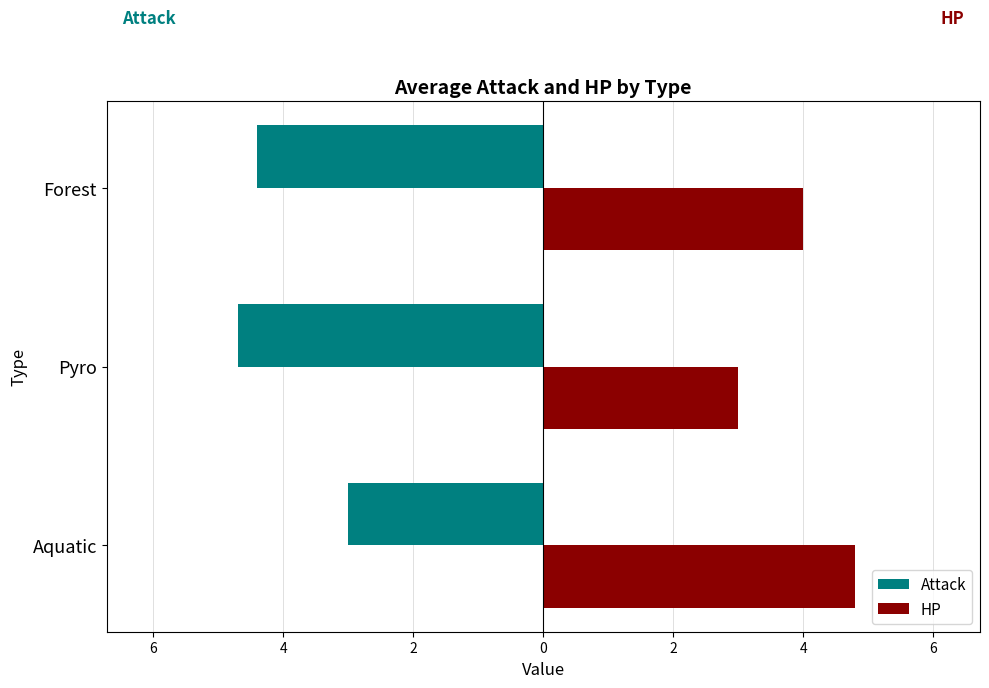

What is the value of the HP bar at the 3rd from the left?

4.0